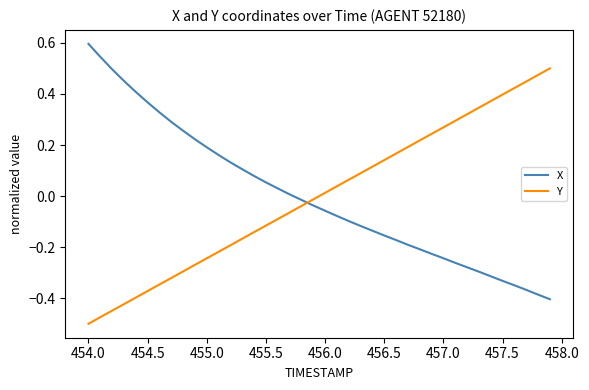

True or false: Y and X cross at least once.

True